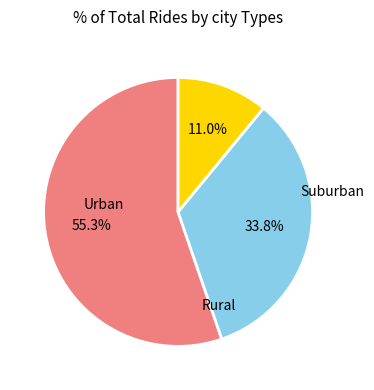

How many slices are in this pie chart?

3